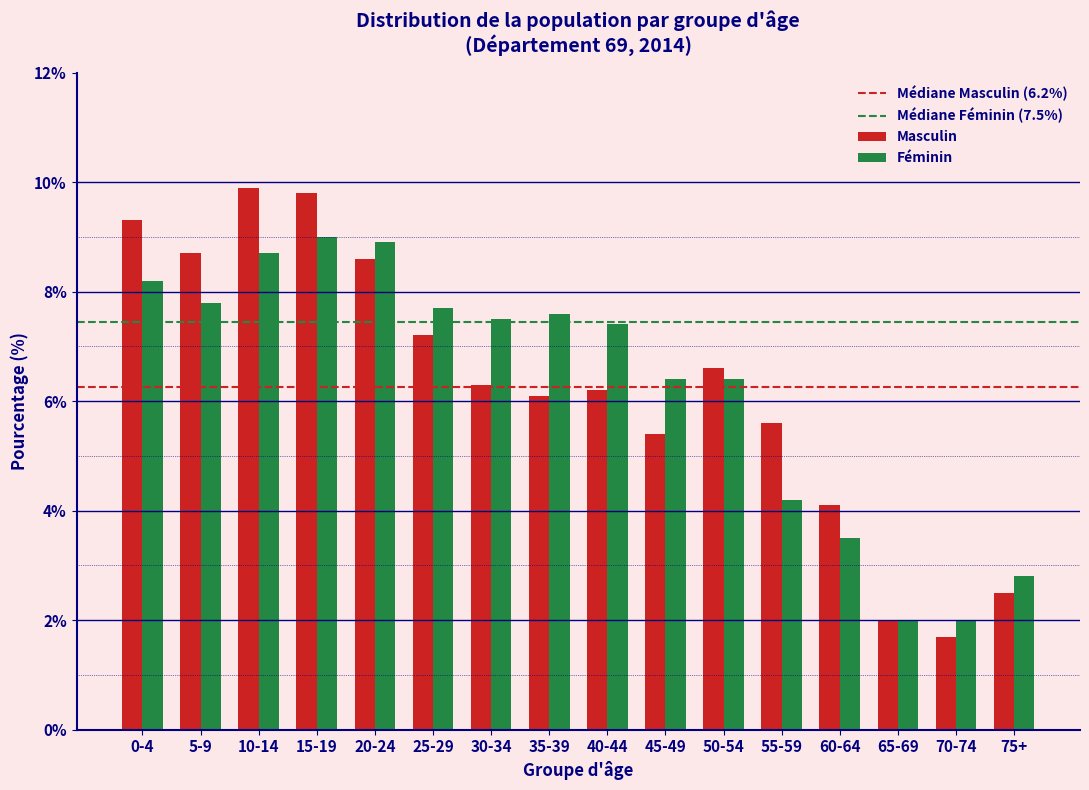

At 55-59, list the series in order from smallest to largest.

Féminin, Masculin